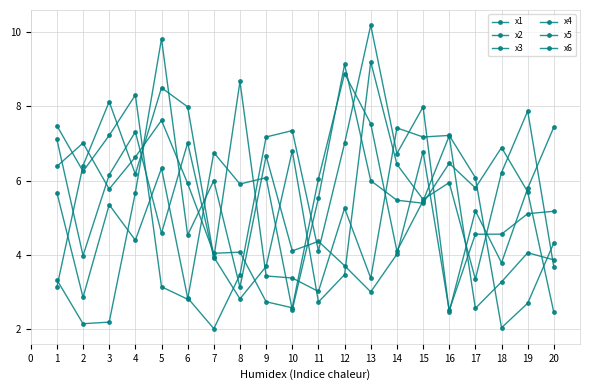

How many times do x4 and x6 cross each other?

9